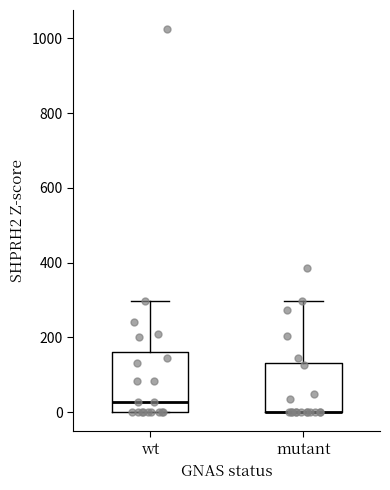

Where does the upper whisker of the box for wt end on the y-axis? The values are not printed on the chart, so give them approximately, as read against the axis.

300